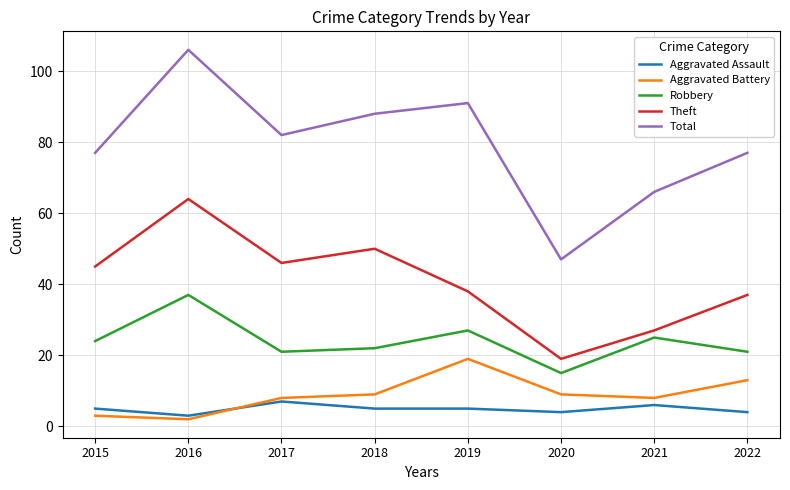

The Total series shows 54 at 2018. True or false?

False